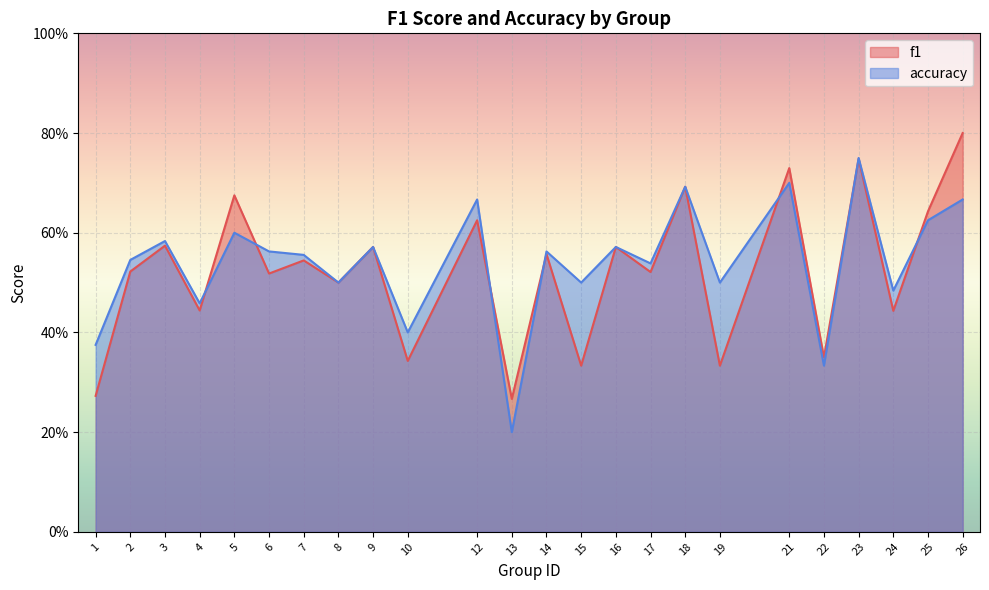

What is the sum of all f1 values?

12.6